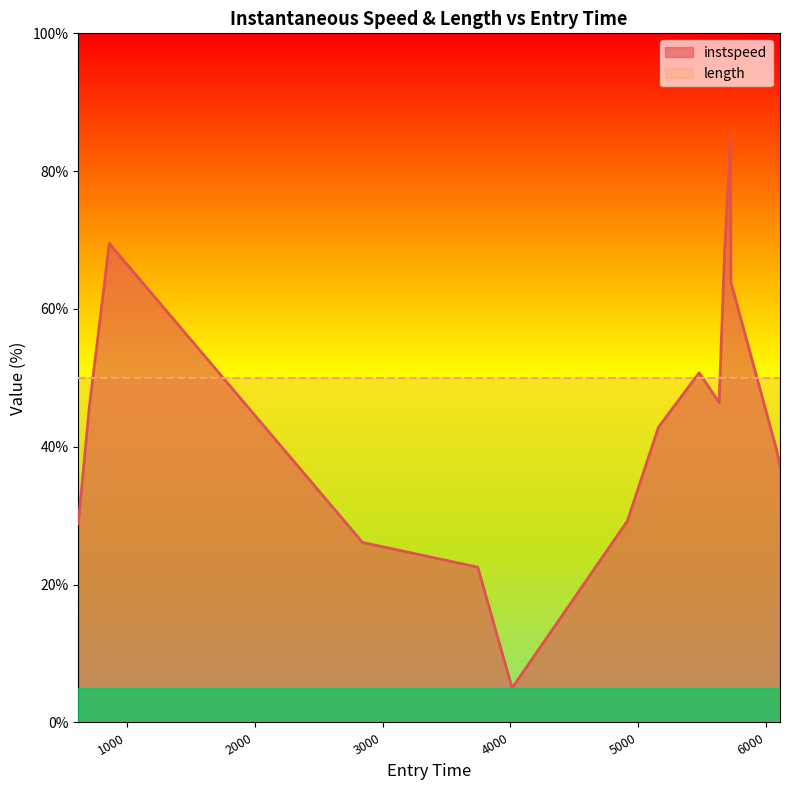

How many lines are shown in the chart?

2